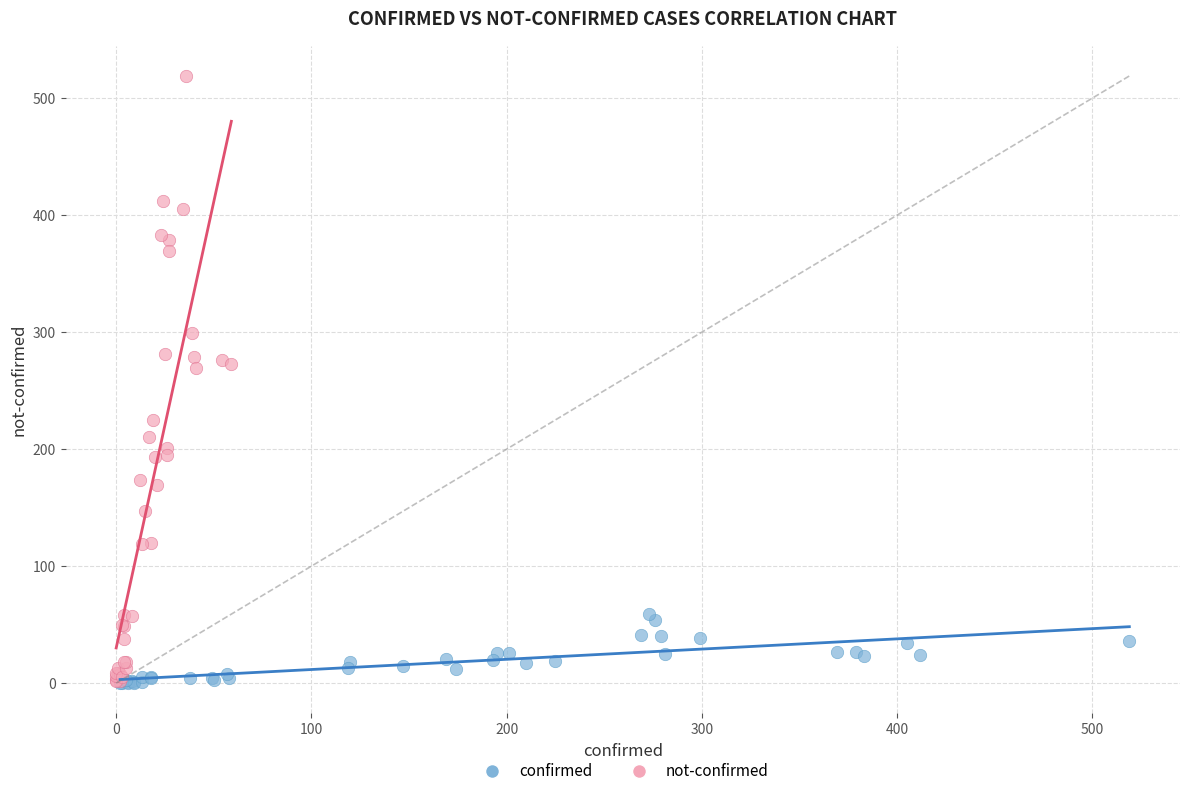

Which series has the largest Y range (max minus min)?

not-confirmed